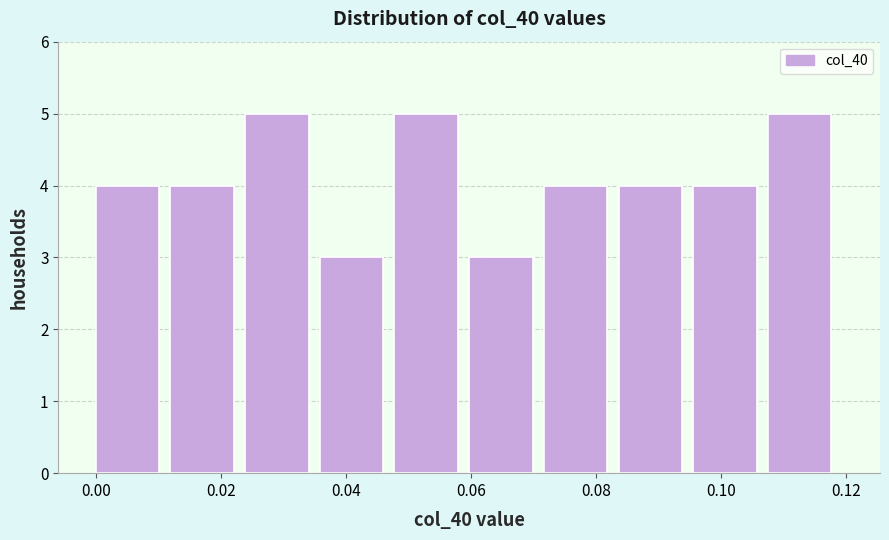

Reading left to right, list every bar in this chart as the range it spans on the x-axis followed by its height. Neither the bar edges nor the heights are printed on the chart, so give them approximately, as read against the axes.

0.000 to 0.012: 4
0.012 to 0.024: 4
0.024 to 0.036: 5
0.036 to 0.048: 3
0.048 to 0.060: 5
0.060 to 0.072: 3
0.072 to 0.084: 4
0.084 to 0.096: 4
0.096 to 0.108: 4
0.108 to 0.120: 5